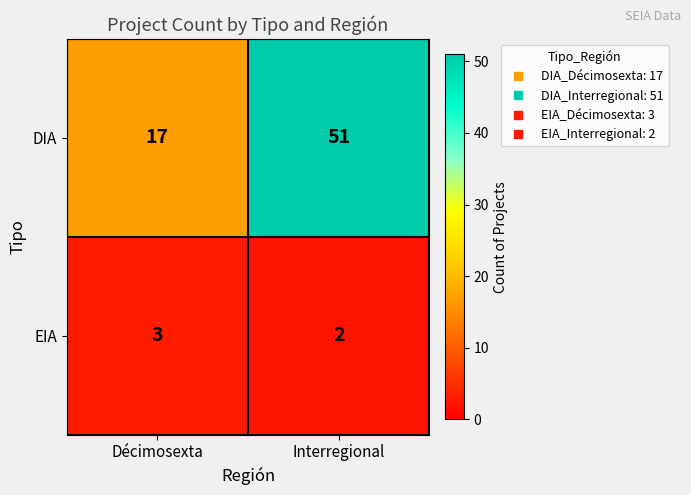

Is the value of DIA at Interregional greater than the value of EIA at Décimosexta?

Yes